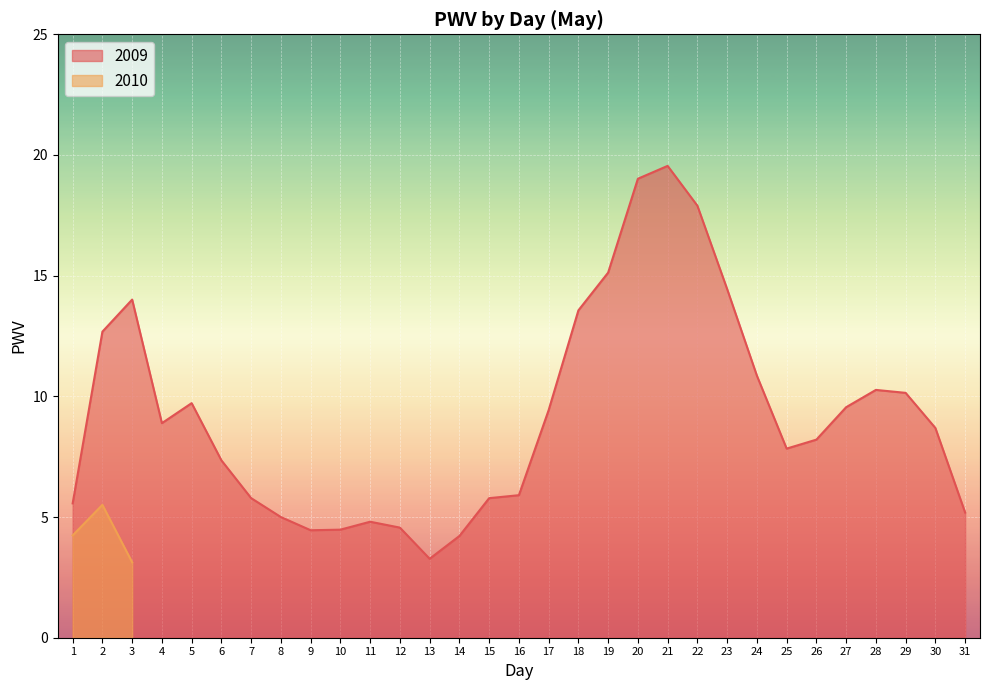

At which category does the data reach its first local peak?

3